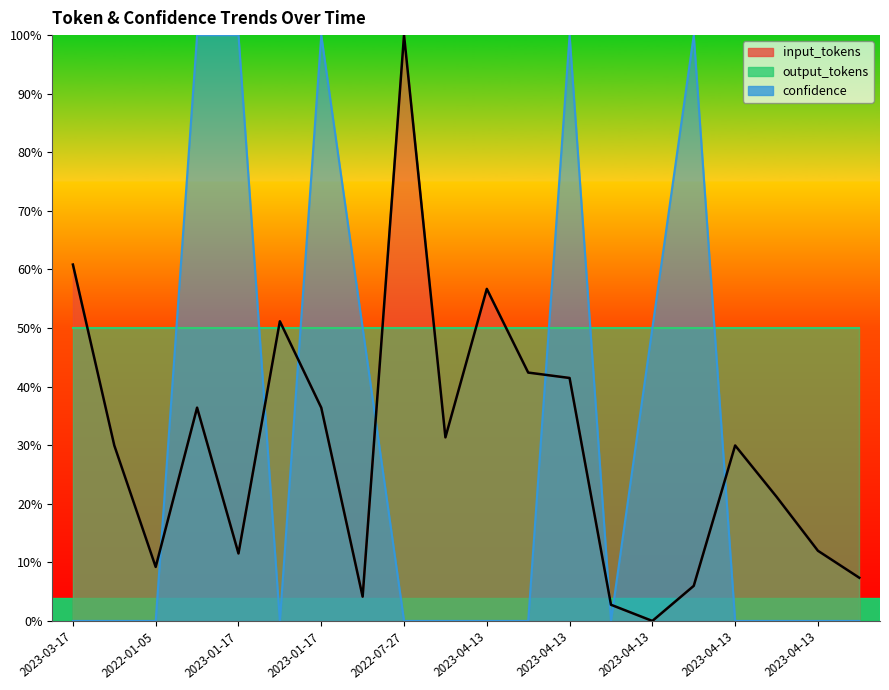

At which label does input_tokens first exceed 29?

2023-03-17